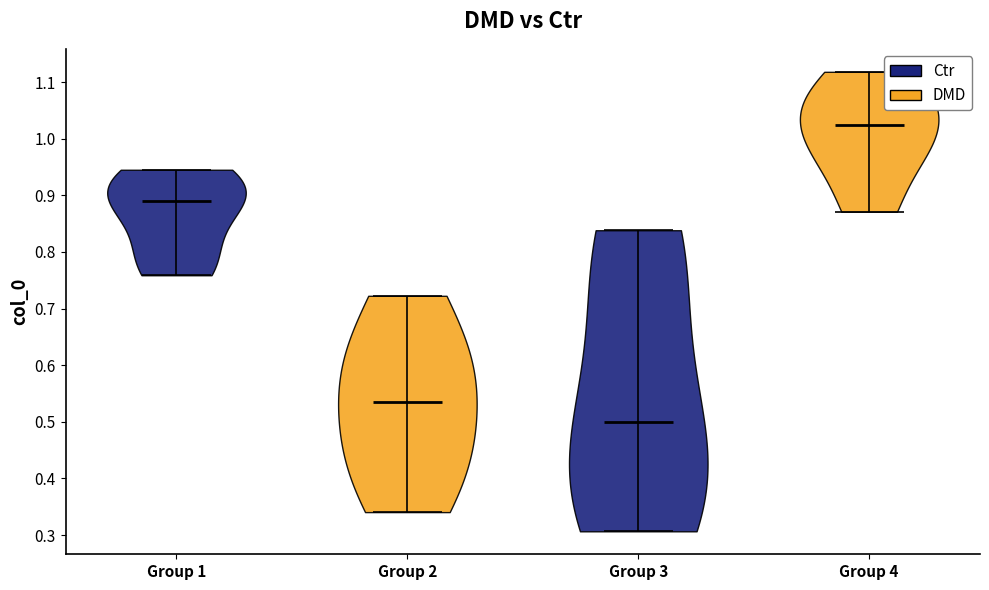

Where does the median line of the violin for Group 1 sit on the y-axis? The values are not printed on the chart, so give them approximately, as read against the axis.

0.89